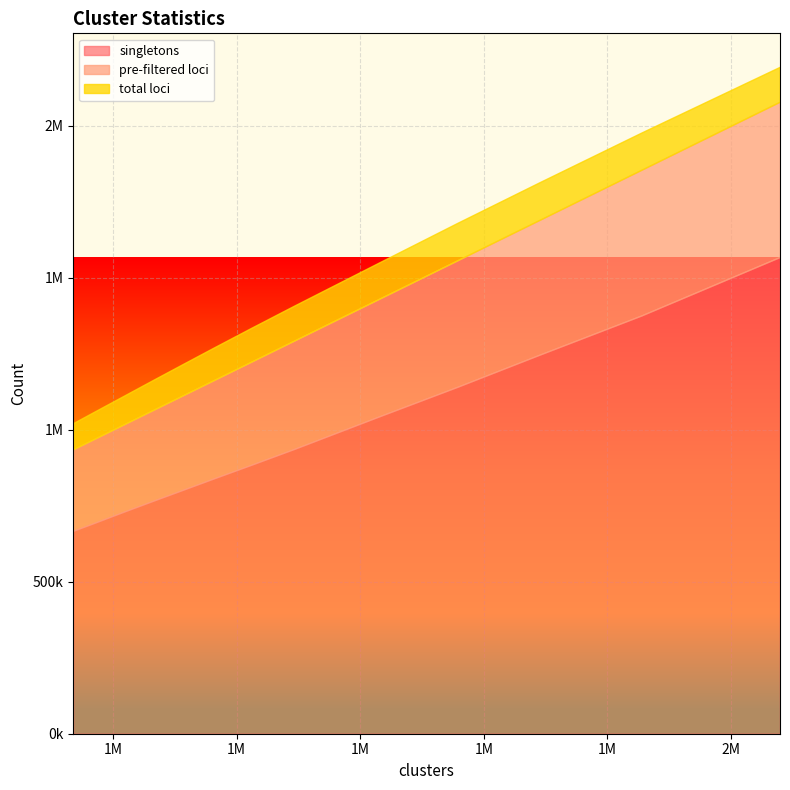

True or false: pre-filtered loci and singletons intersect in this chart.

False